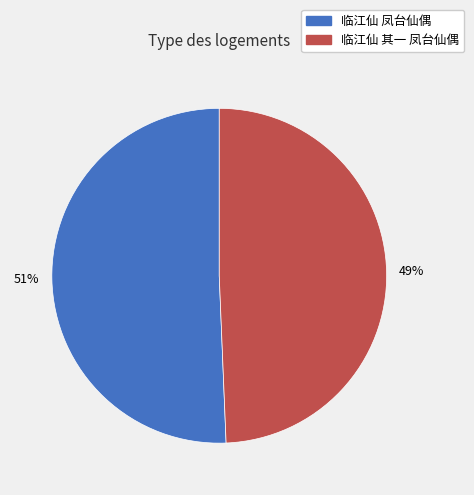

Which category accounts for the majority?

临江仙 凤台仙偶